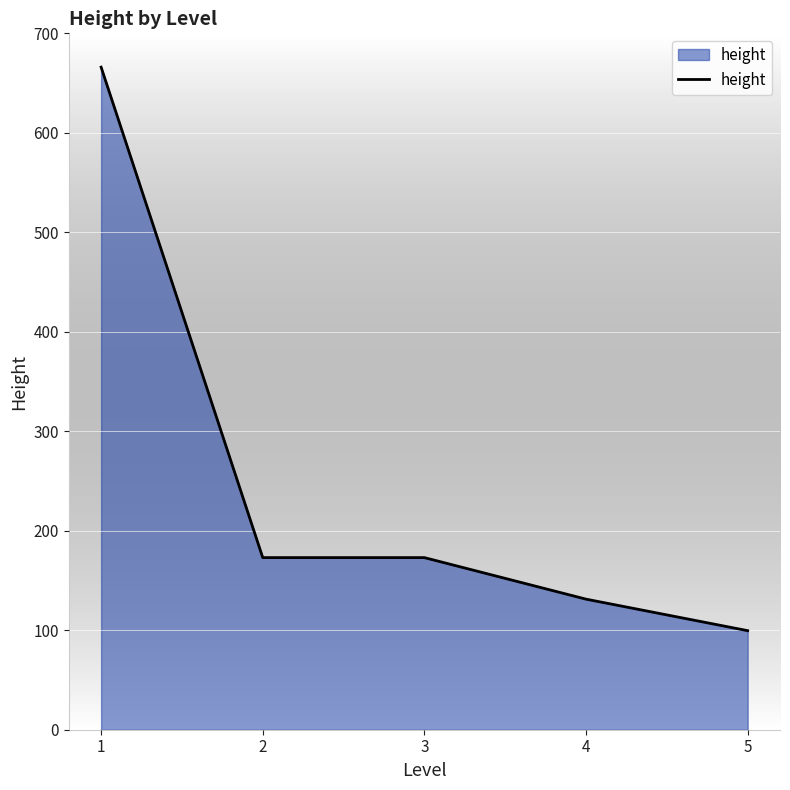

What is the difference between the maximum and minimum values?

566.4